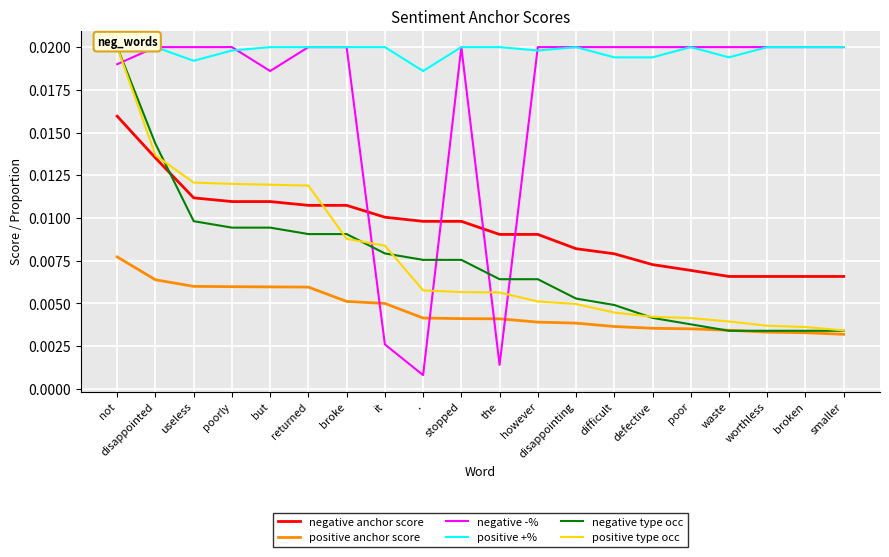

At which category is the sum across all series the highest?

not